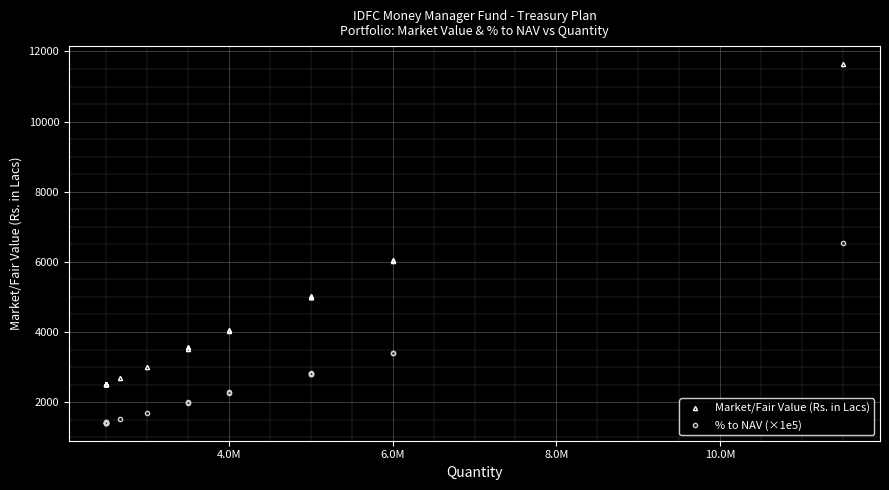

What is the average value of the Market/Fair Value (Rs. in Lacs) series?

4107.9